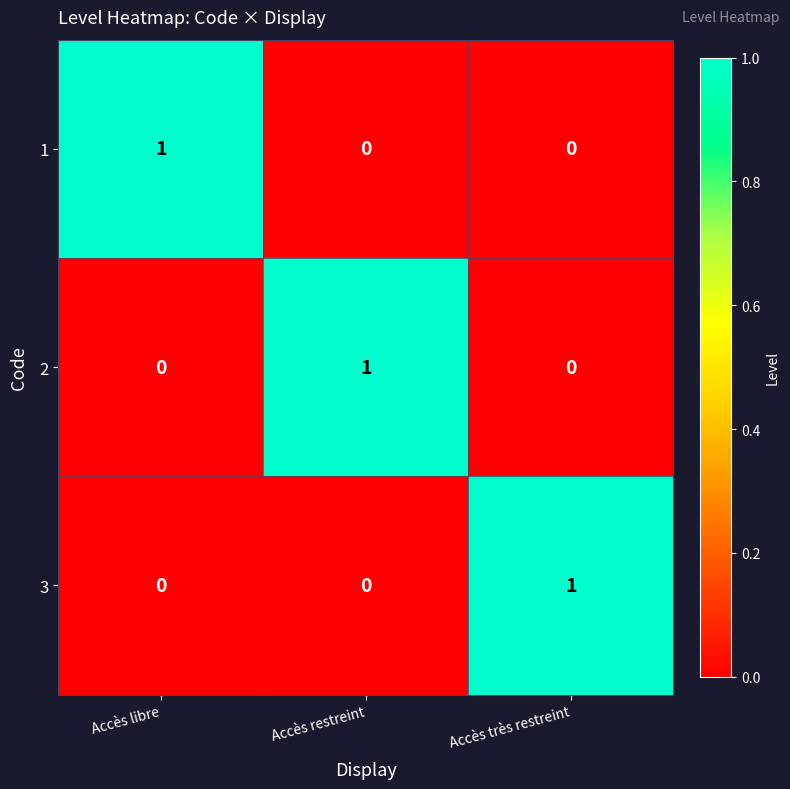

Count the 3 values in the range 0 to 1.

3